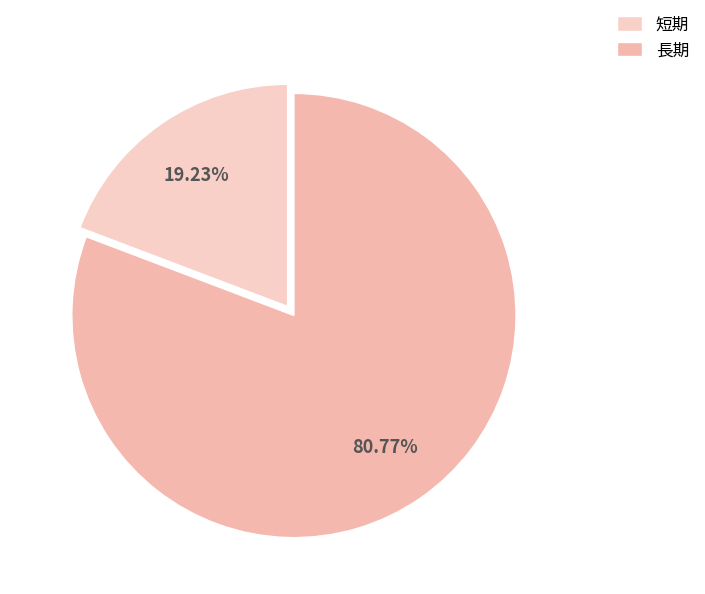

What is the ratio of the value at 長期 to the value at 短期?

4.2